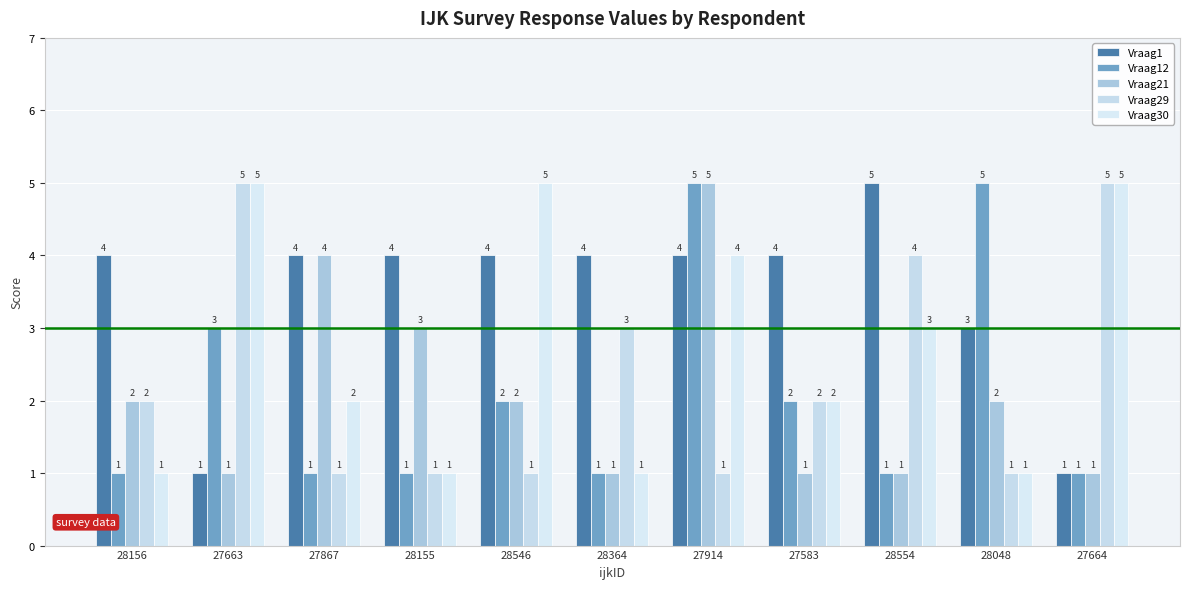

What is the total value across all series at 27867?

12